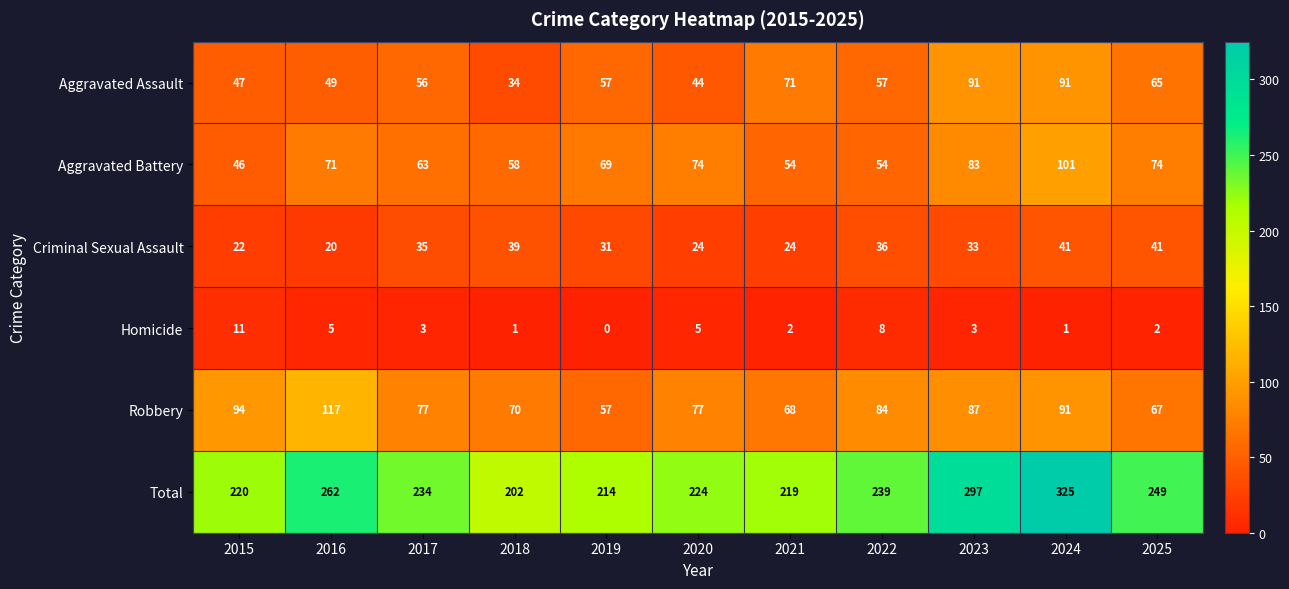

Which series has the largest total across all categories?

Total